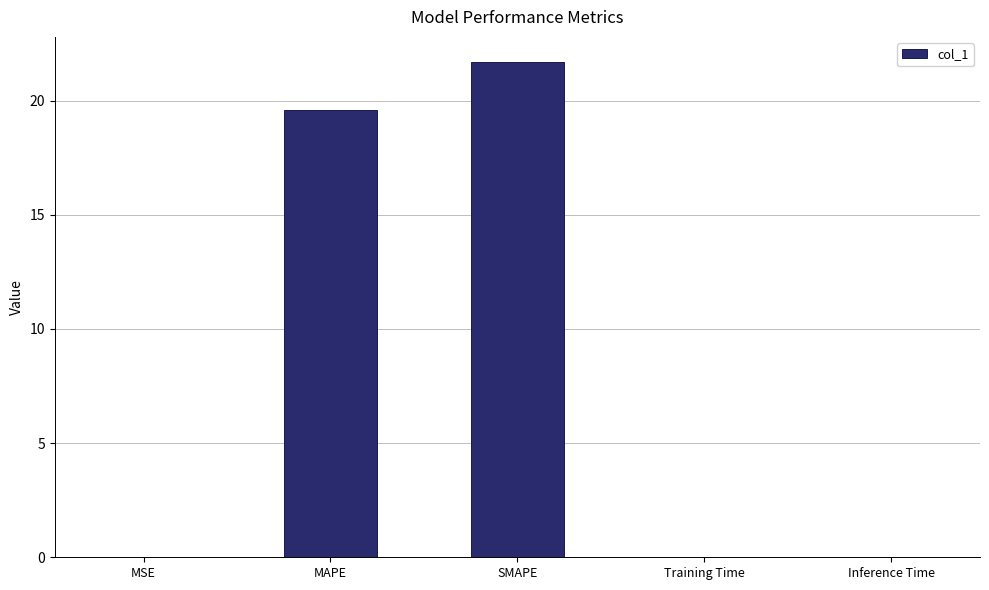

Are the bars horizontal?

No